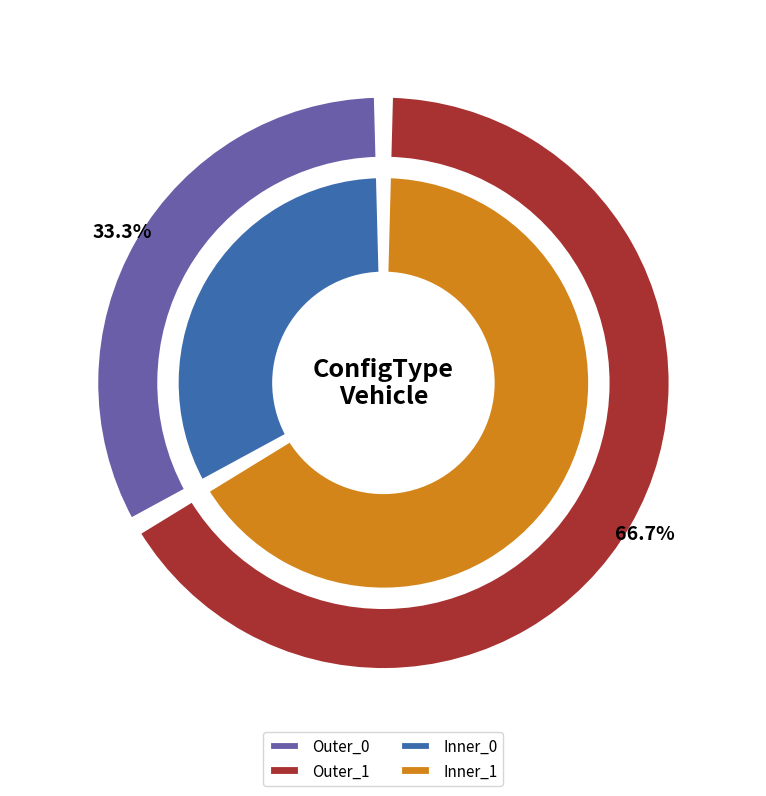

Count the number of slices in the pie.

2